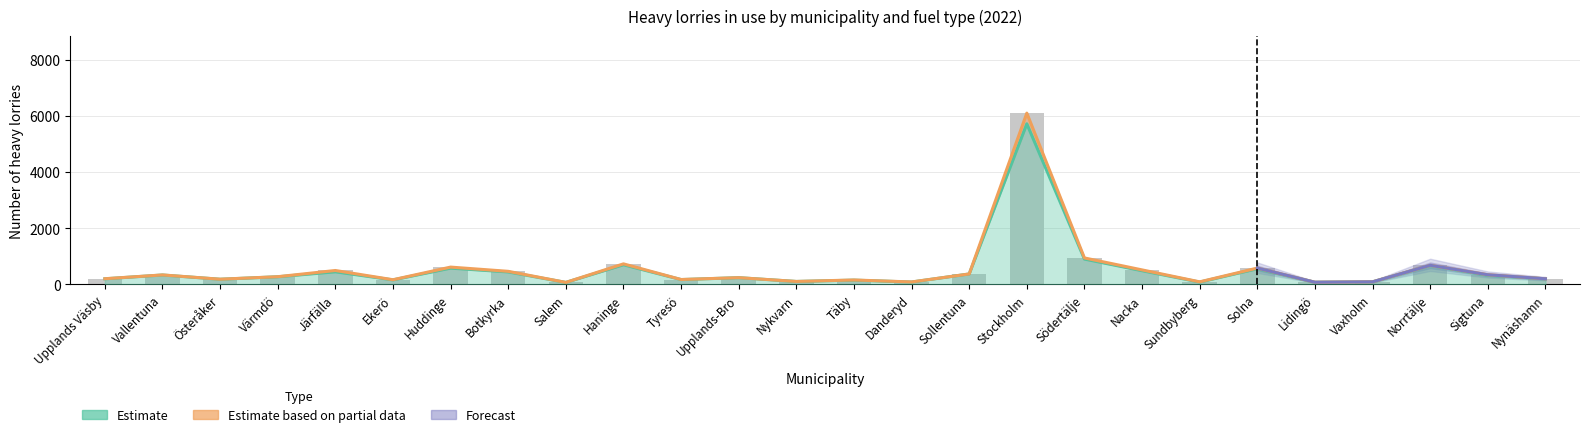

What is the total value across all series at Danderyd?

159